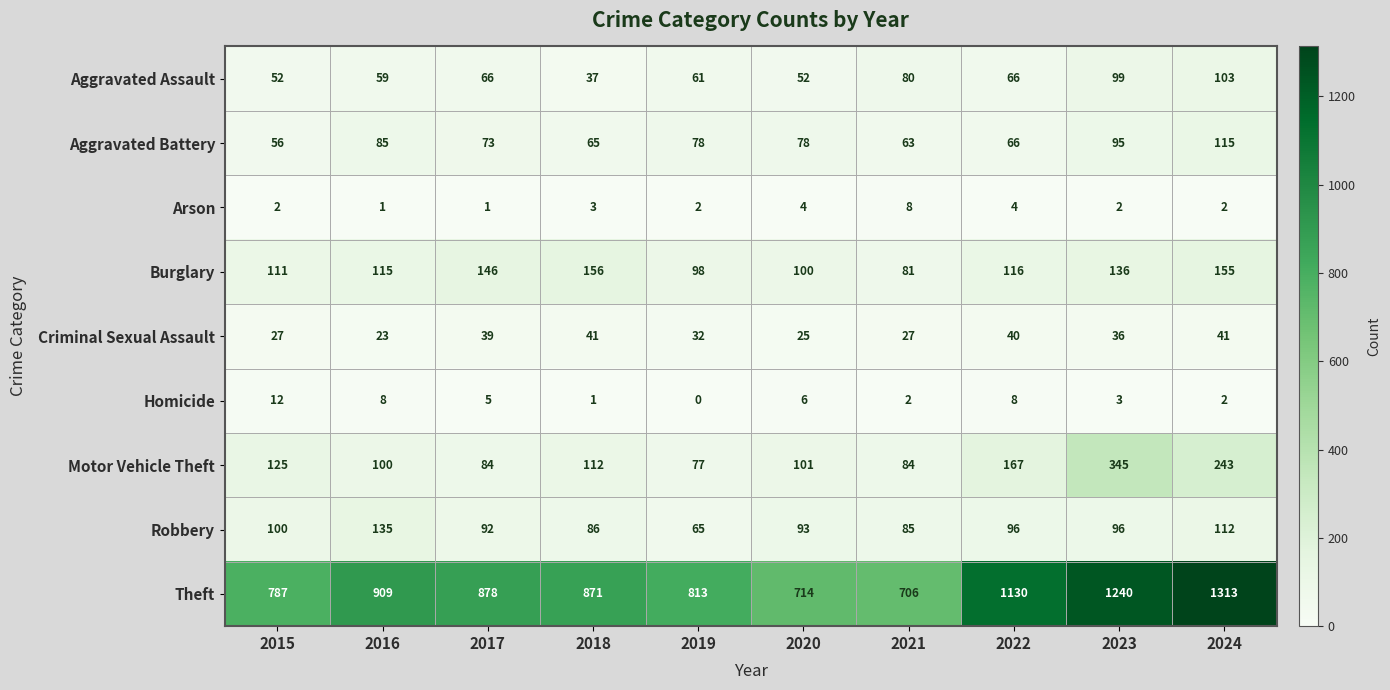

At how many categories does at least one series exceed 840?

6